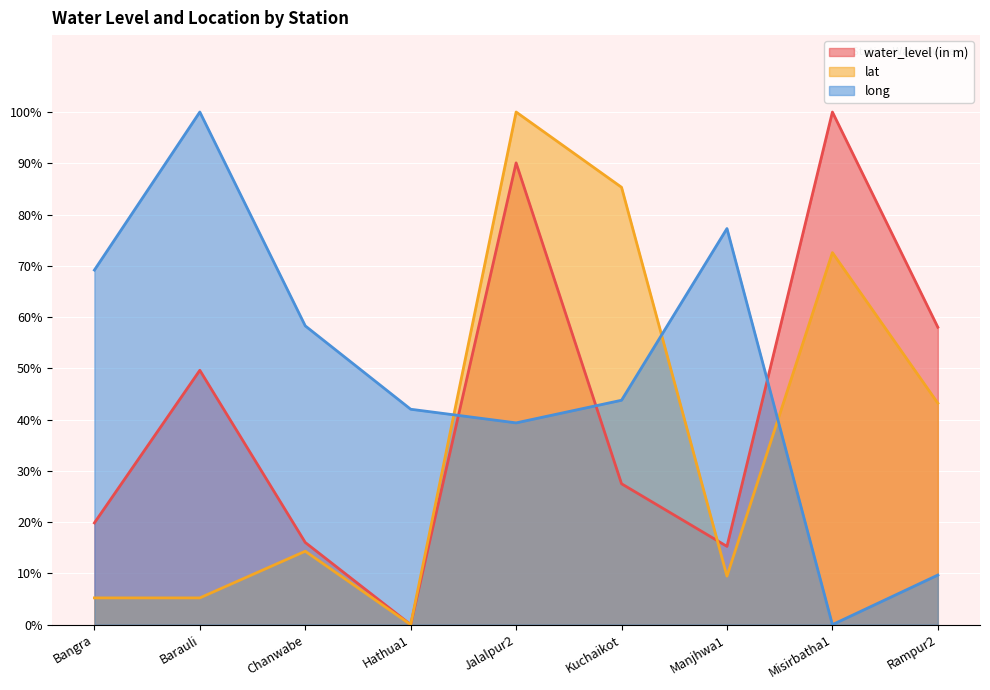

Does the chart display data point markers on the line(s)?

No